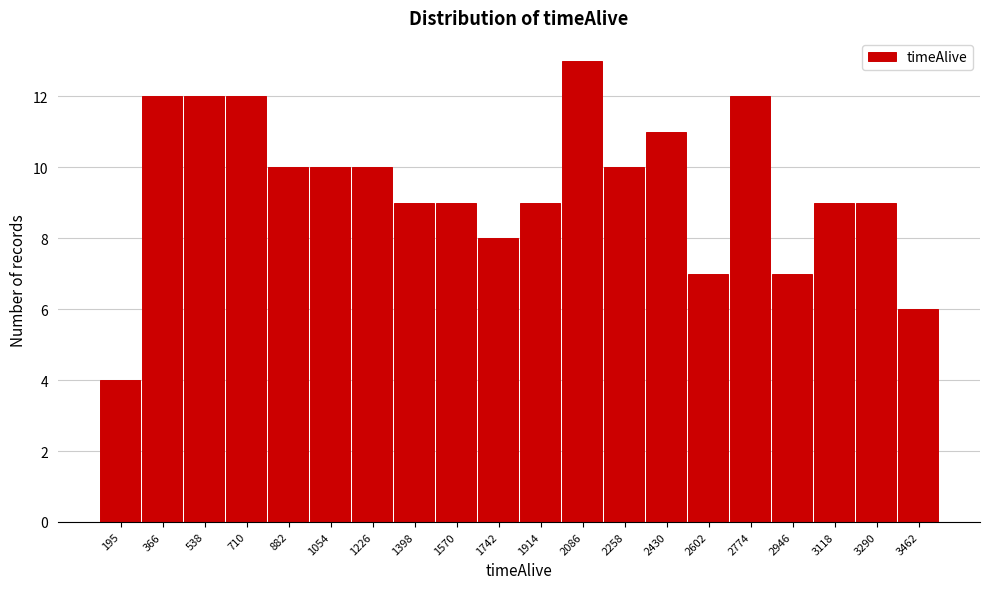

Reading left to right, list all the values displayed in this chart.

195=4	366=12	538=12	710=12	882=10	1054=10	1226=10	1398=9	1570=9	1742=8	1914=9	2086=13	2258=10	2430=11	2602=7	2774=12	2946=7	3118=9	3290=9	3462=6